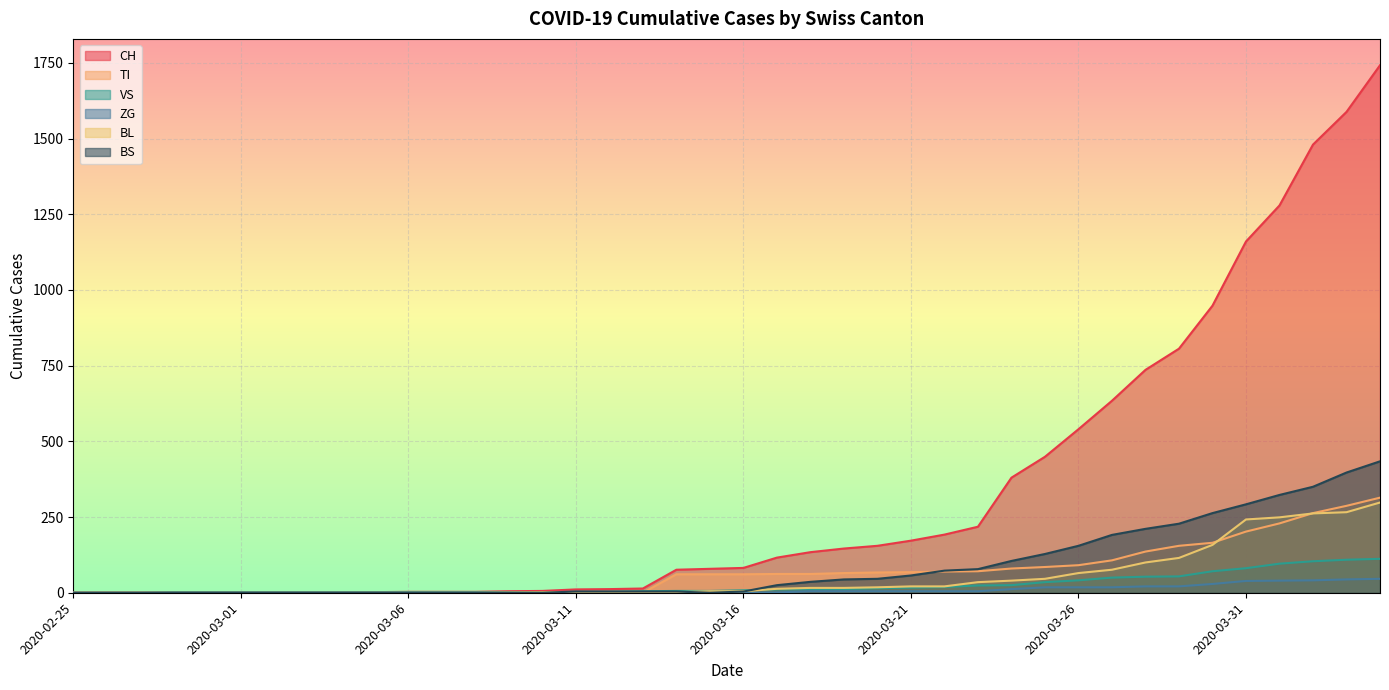

Is the value of BS at 2020-03-30 greater than the value of TI at 2020-03-21?

Yes